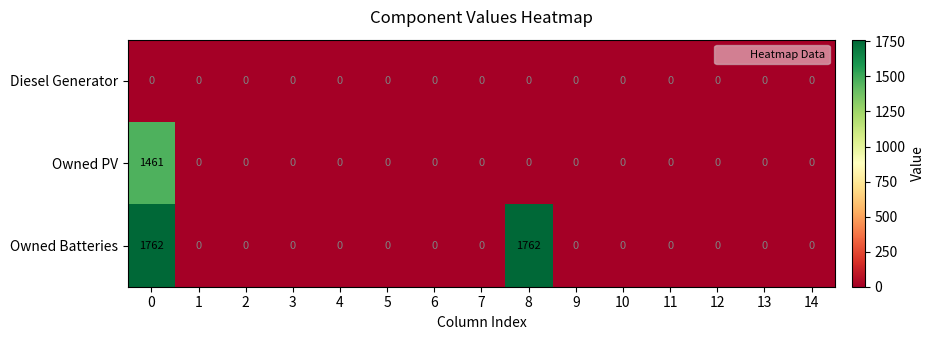

List the series in order of their overall mean, highest first.

Owned Batteries, Owned PV, Diesel Generator